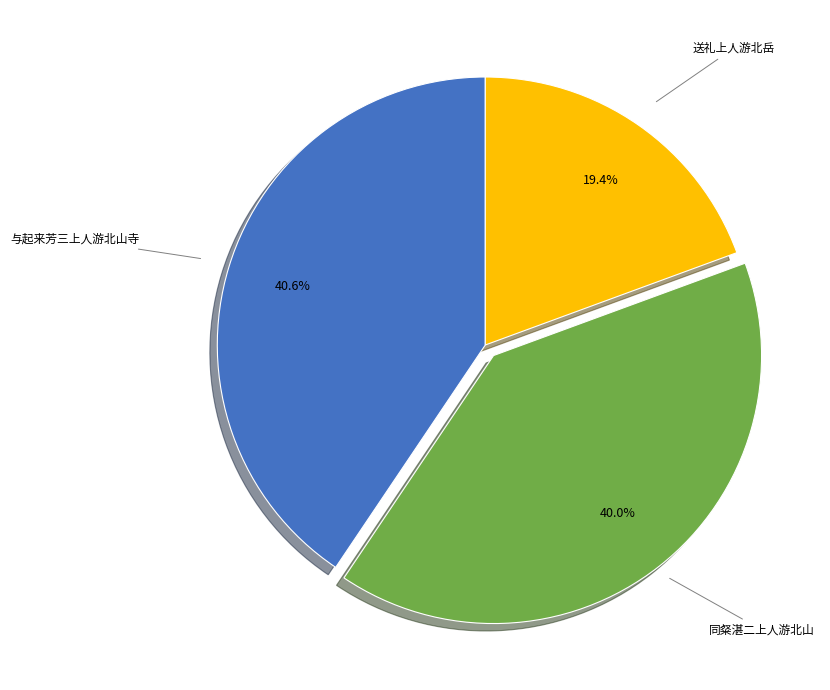

Does any single category account for the majority?

No